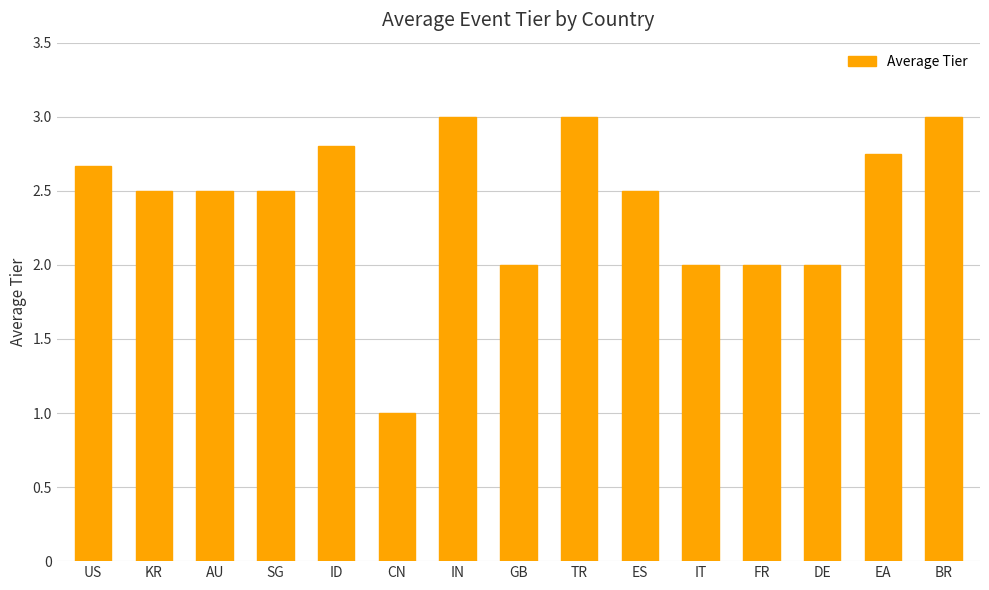

At which label does the data first exceed 2?

US